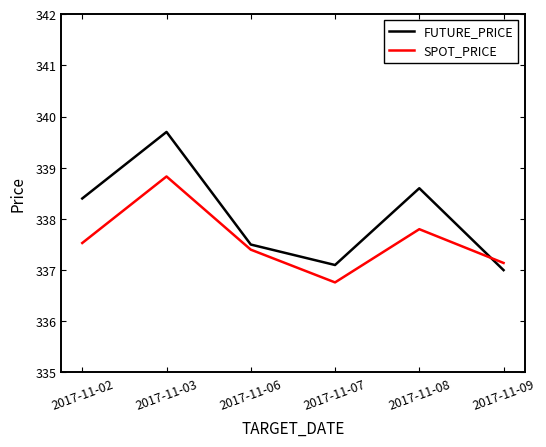

What is the sum of the FUTURE_PRICE values at 2017-11-09 and 2017-11-07?

674.1